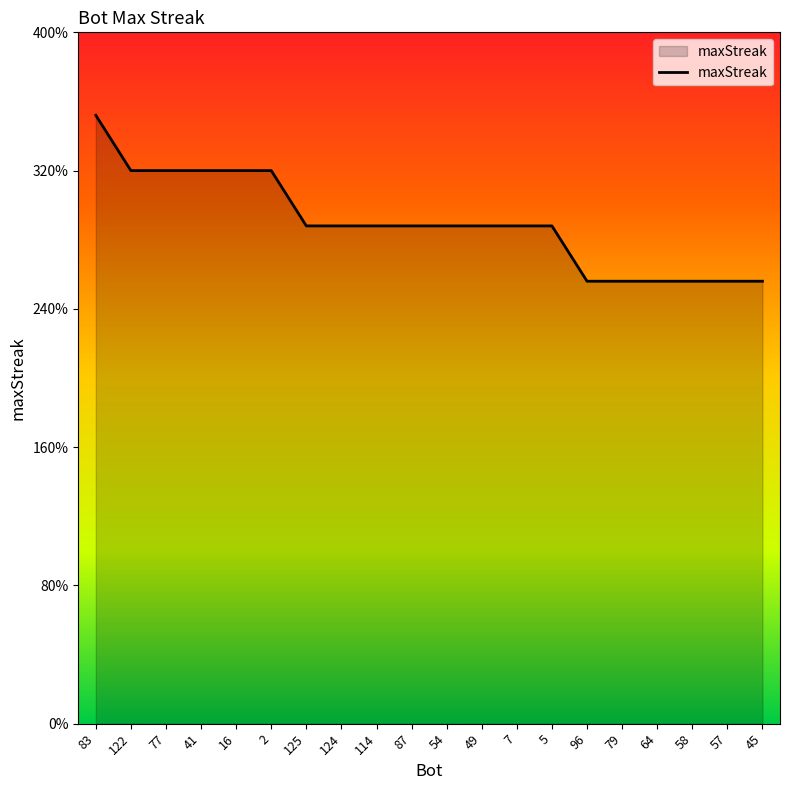

Approximately how many times larger is the value at 7 compared to 83?

0.8